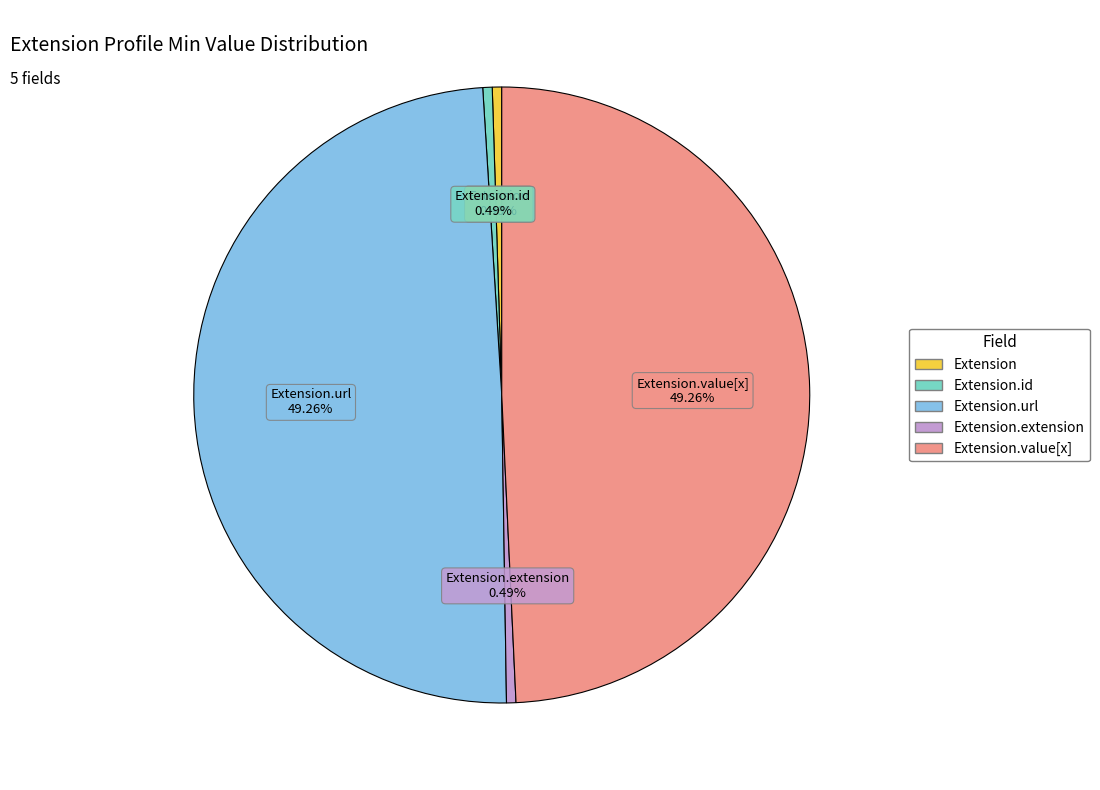

Is there a majority slice in this chart?

No